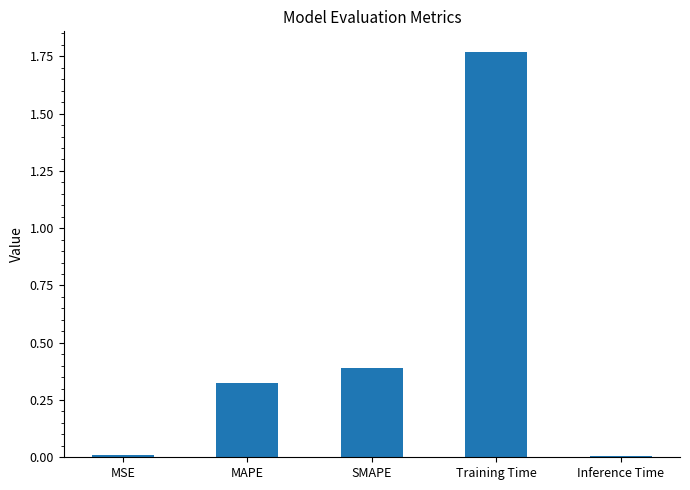

What is the difference between the second highest and second lowest values?

0.4